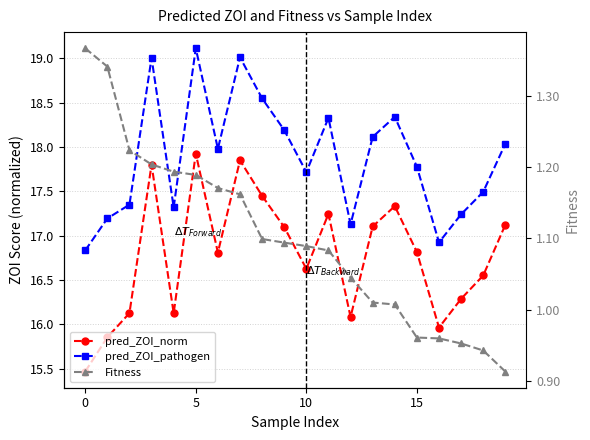

What is the value of the Fitness point at the 14th from the left?

1.0